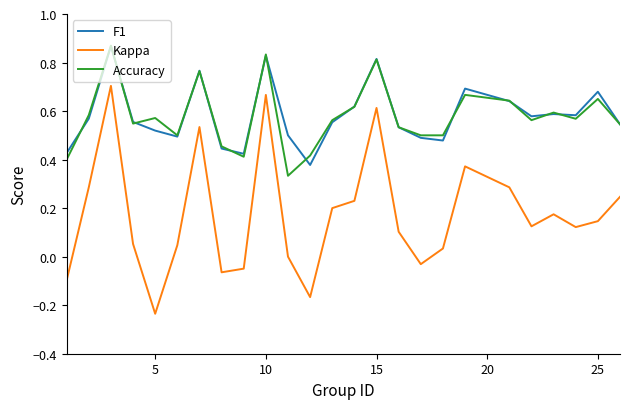

True or false: Accuracy has more than 2 points higher than both neighbors.

True